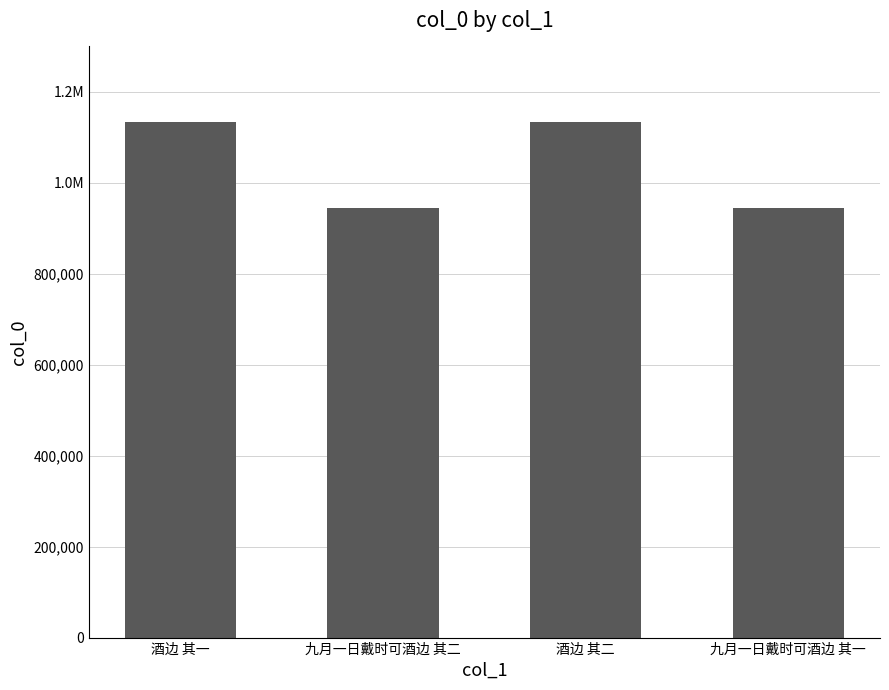

Where does the data first go above 1132950?

酒边 其一